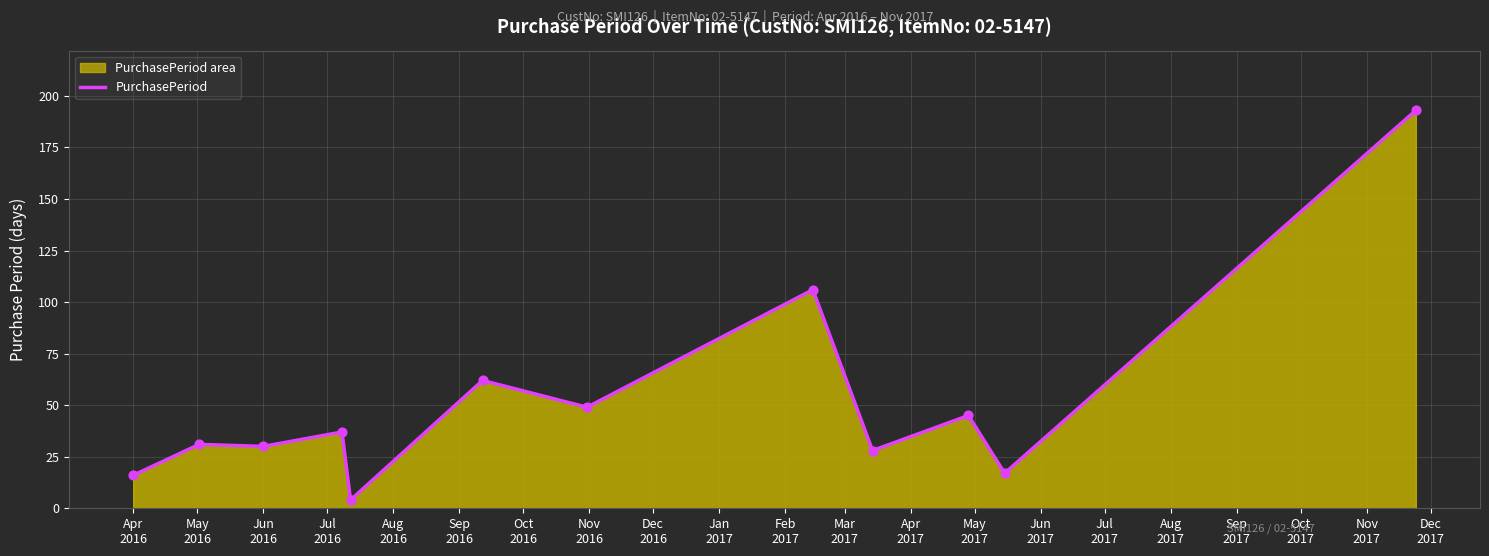

What is the difference between the maximum and minimum values?

189